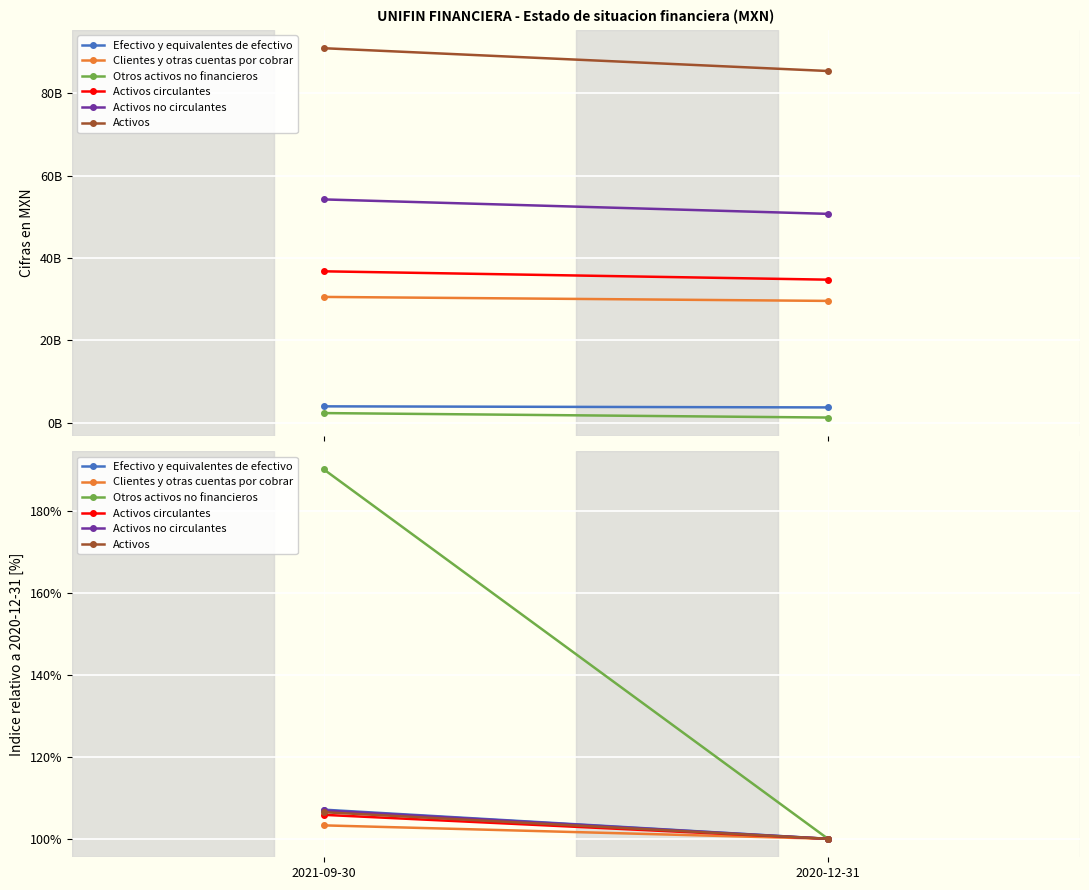

What are all the series names shown in the legend?

Efectivo y equivalentes de efectivo, Clientes y otras cuentas por cobrar, Otros activos no financieros, Activos circulantes, Activos no circulantes, Activos